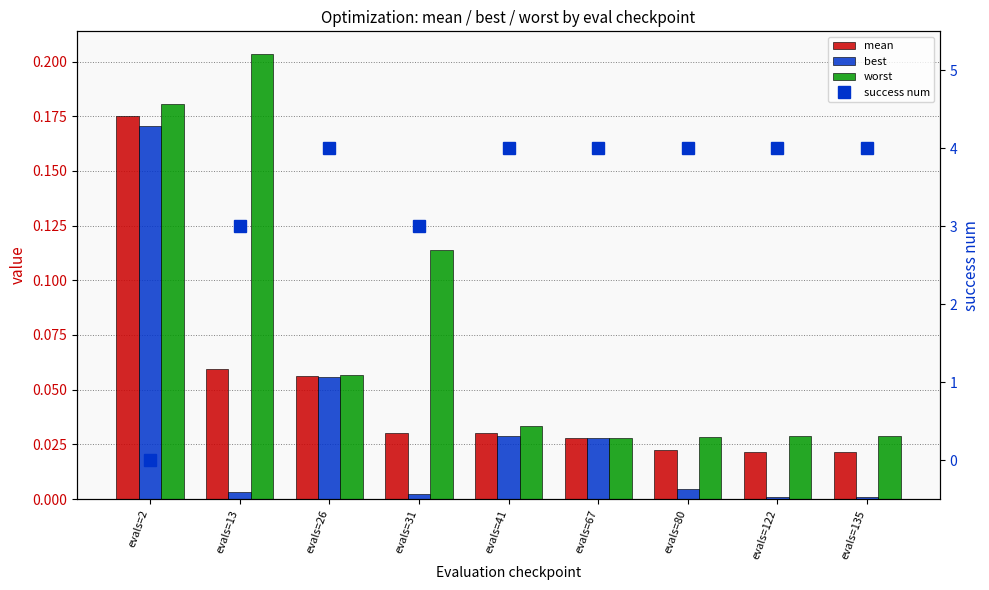

What are all the series names shown in the legend?

mean, best, worst, success num